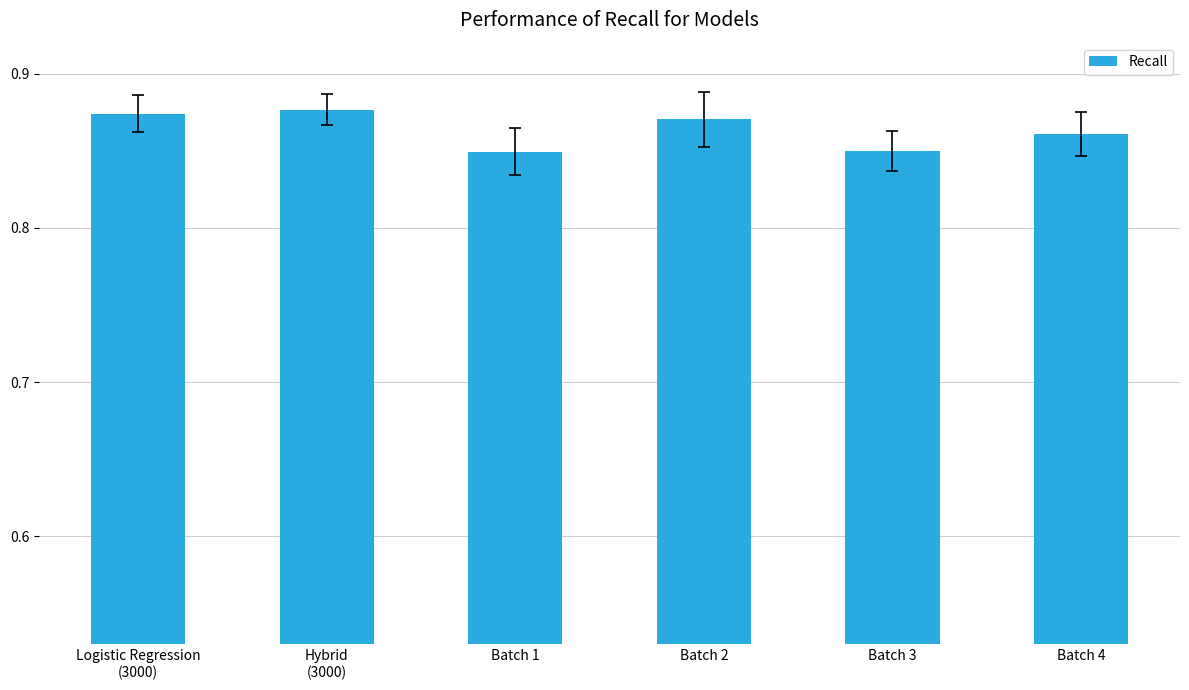

What is the sum of all values?

5.2